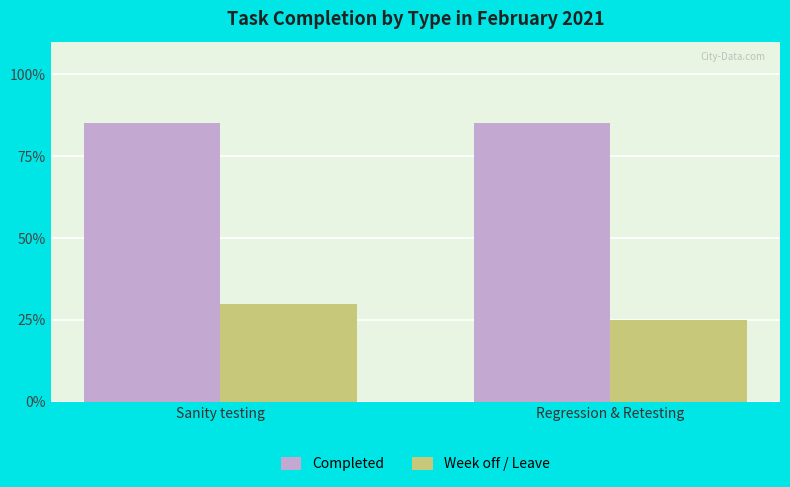

At which category is the sum across all series the highest?

Sanity testing